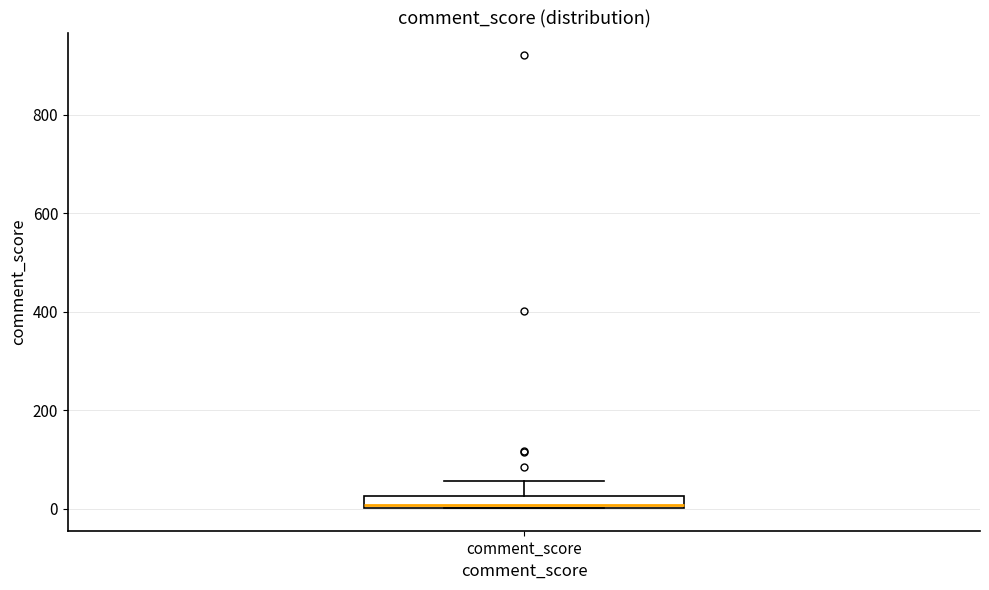

Where is the upper edge of the box for comment_score on the y-axis? The values are not printed on the chart, so give them approximately, as read against the axis.

20